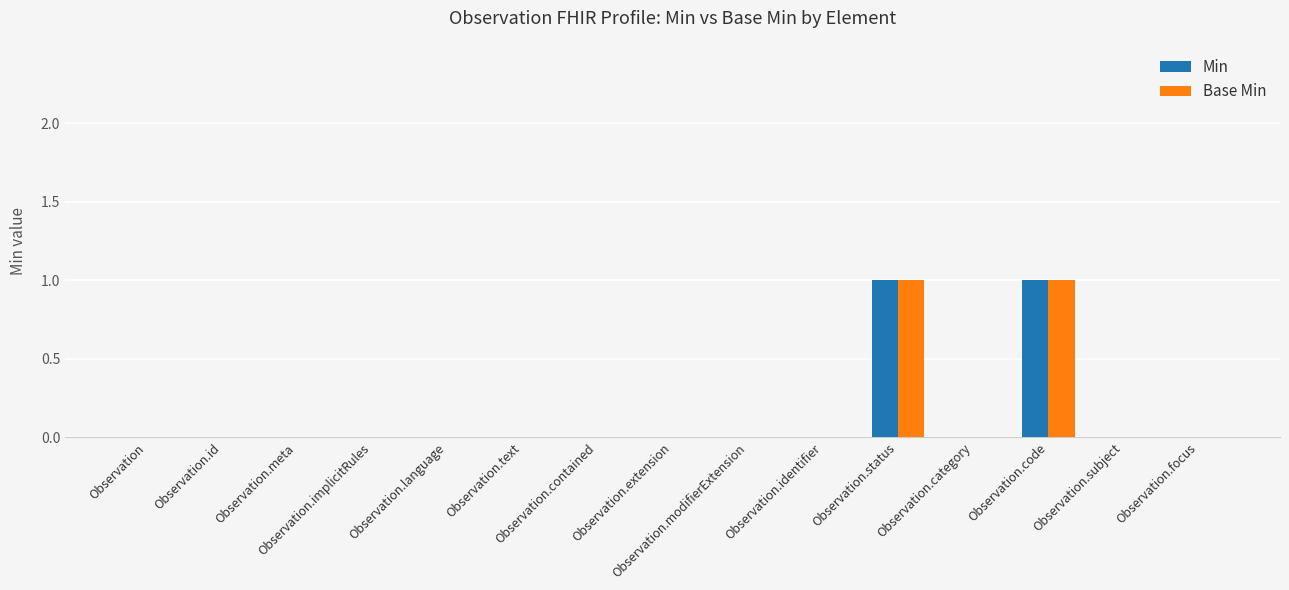

How many distinct data groups are displayed?

2